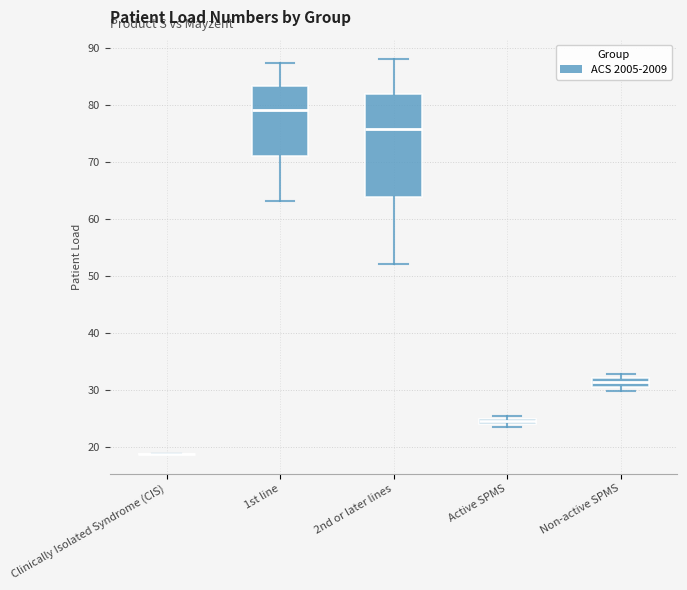

Which box is the tallest, from its lower edge to its upper edge?

2nd or later lines